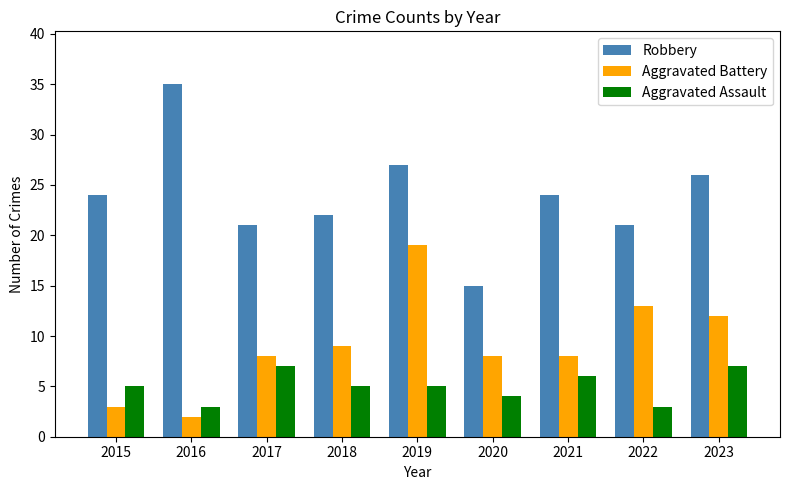

Is it true that Robbery equals 37 at 2021?

False